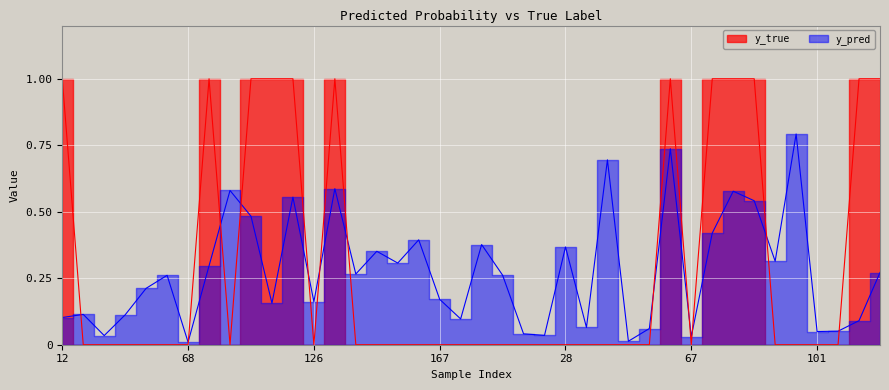

Which series has the largest range (max minus min)?

y_true